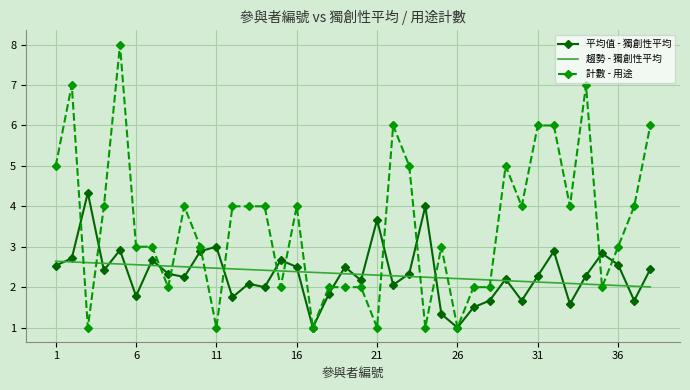

Which series has the largest total across all categories?

計數 - 用途